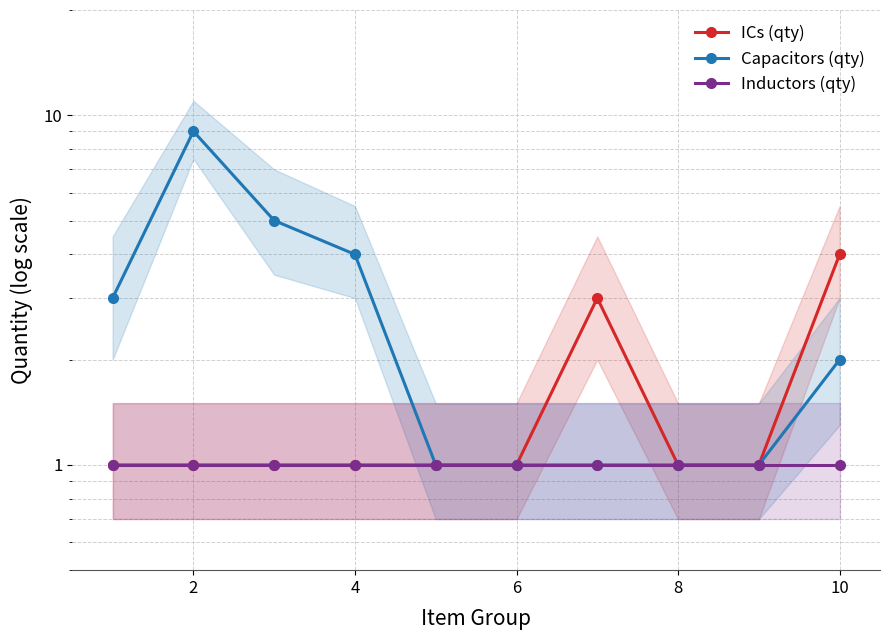

Is the value of Inductors (qty) at 4 greater than the value of Capacitors (qty) at 8?

No